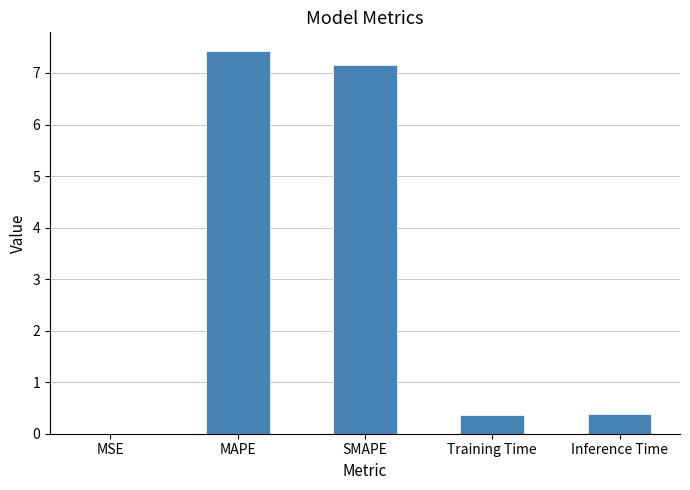

What is the change in value from MAPE to SMAPE?

-0.3